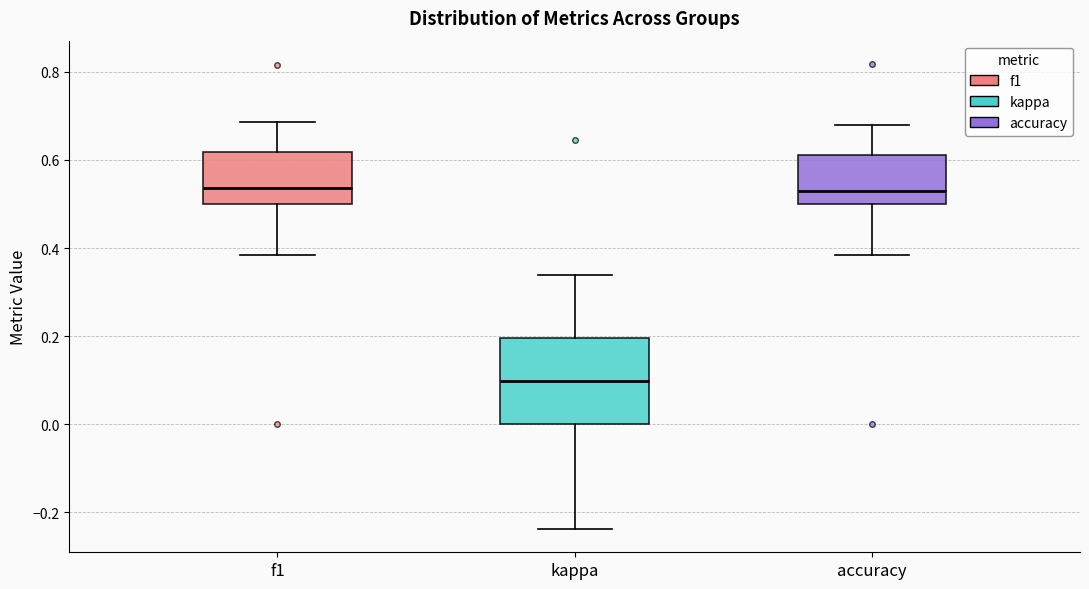

Reading left to right, transcribe this box plot: for each box, give where its median line is, the range the box spans, and where its two whiskers end, as read against the y-axis. The values are not printed on the chart, so give them approximately, as read against the axis.

f1: median 0.54, box 0.50 to 0.62, whiskers 0.38 to 0.68
kappa: median 0.10, box 0.00 to 0.20, whiskers -0.24 to 0.34
accuracy: median 0.52, box 0.50 to 0.62, whiskers 0.38 to 0.68